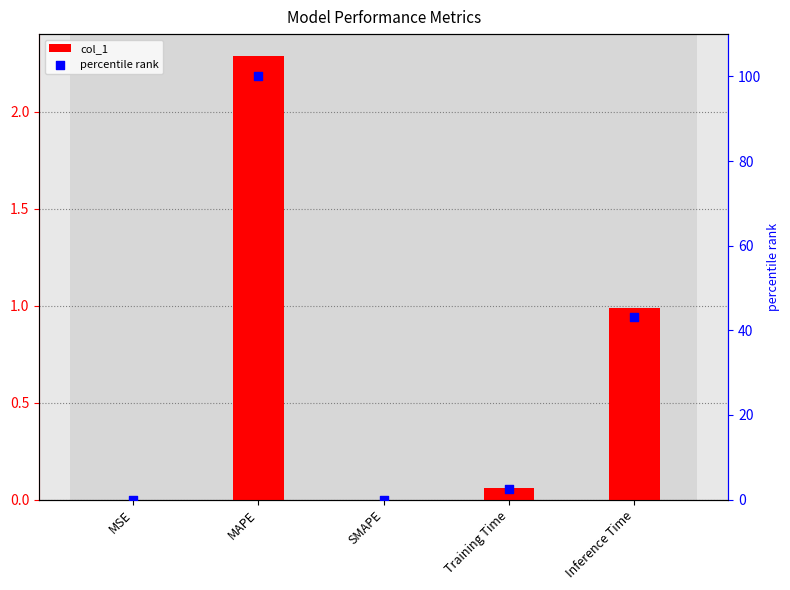

Which series contains the highest Y value?

percentile rank